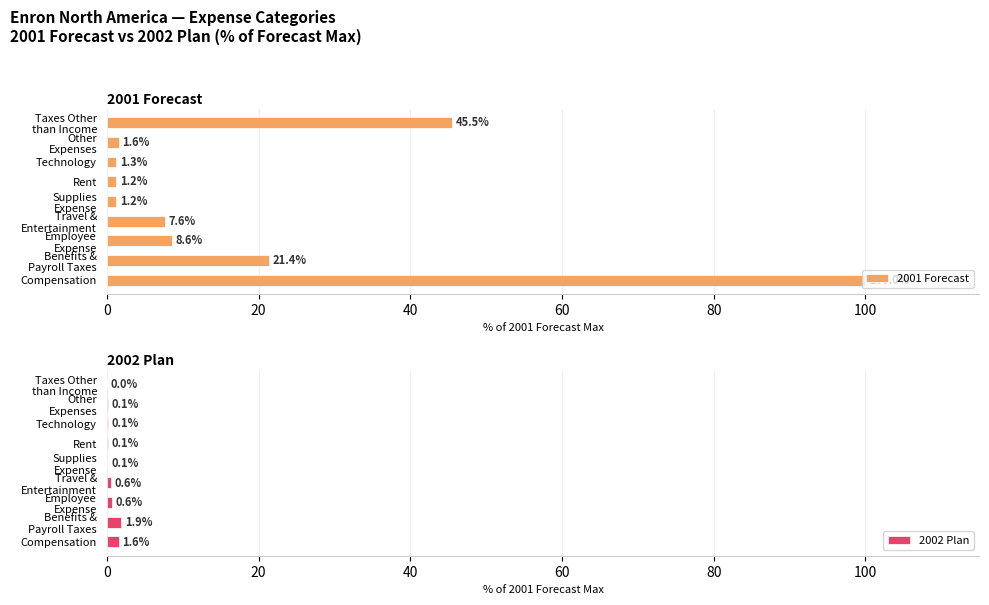

At how many categories does at least one series exceed 69?

1